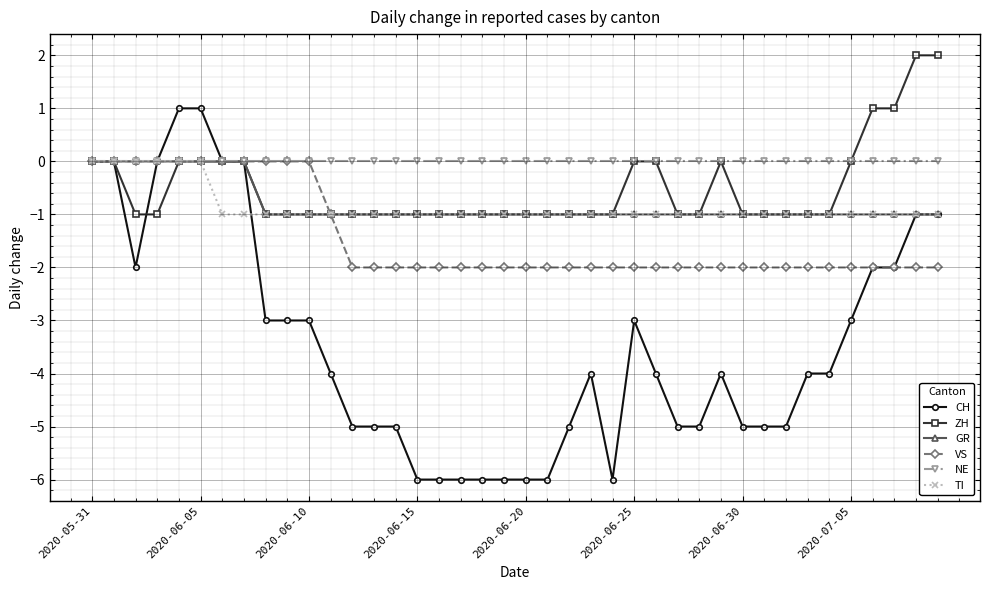

True or false: ZH has more than 0 points higher than both neighbors.

True